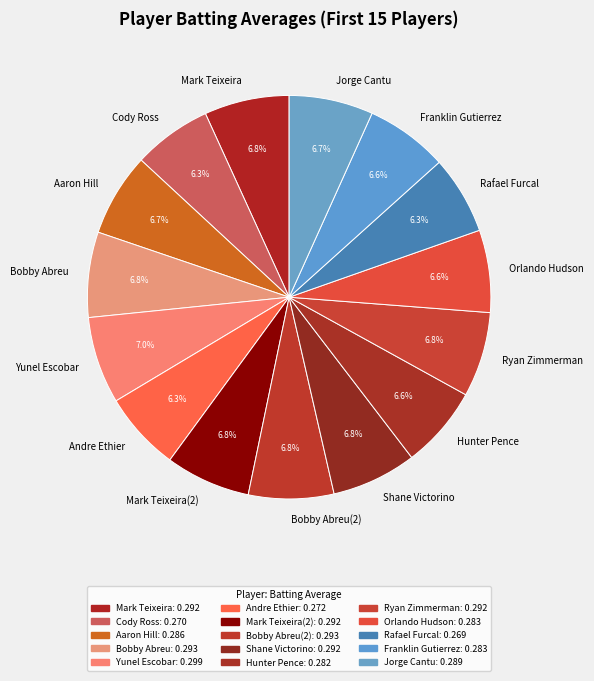

To the nearest percent, what is the difference between the largest and smallest slice percentages?

1%